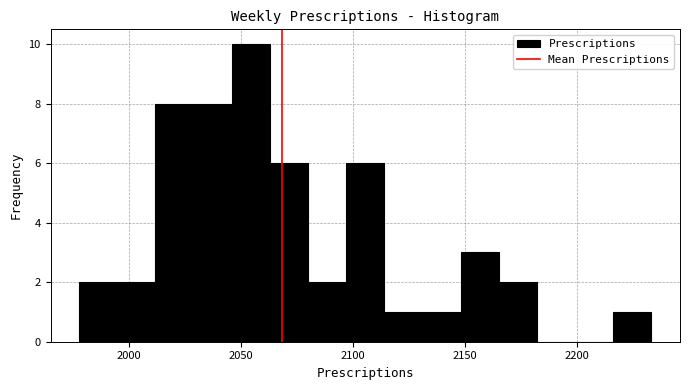

Around what value on the x-axis is the tallest bar? Give the approximate position of its centre, as read against the axis.

2055